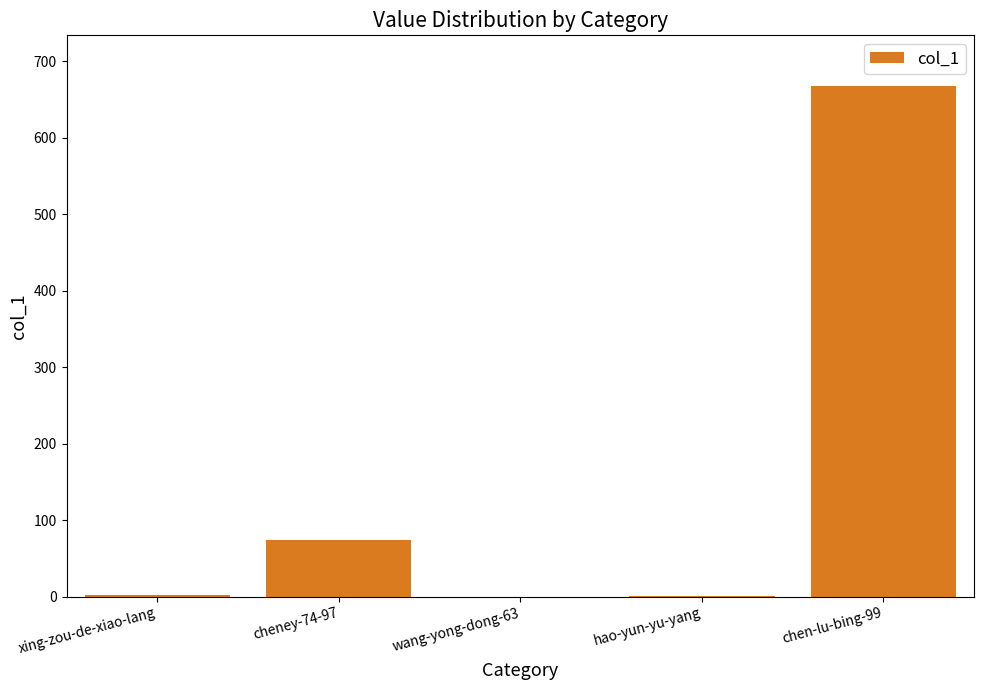

True or false: the data shows 112 at cheney-74-97.

False